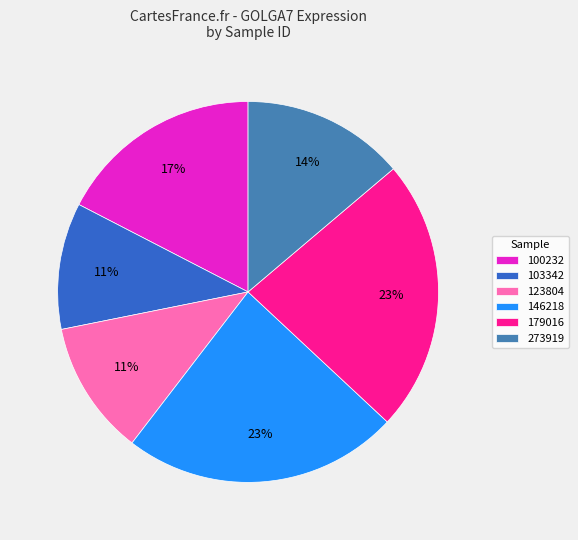

True or false: 100232 accounts for 17% of the total.

True